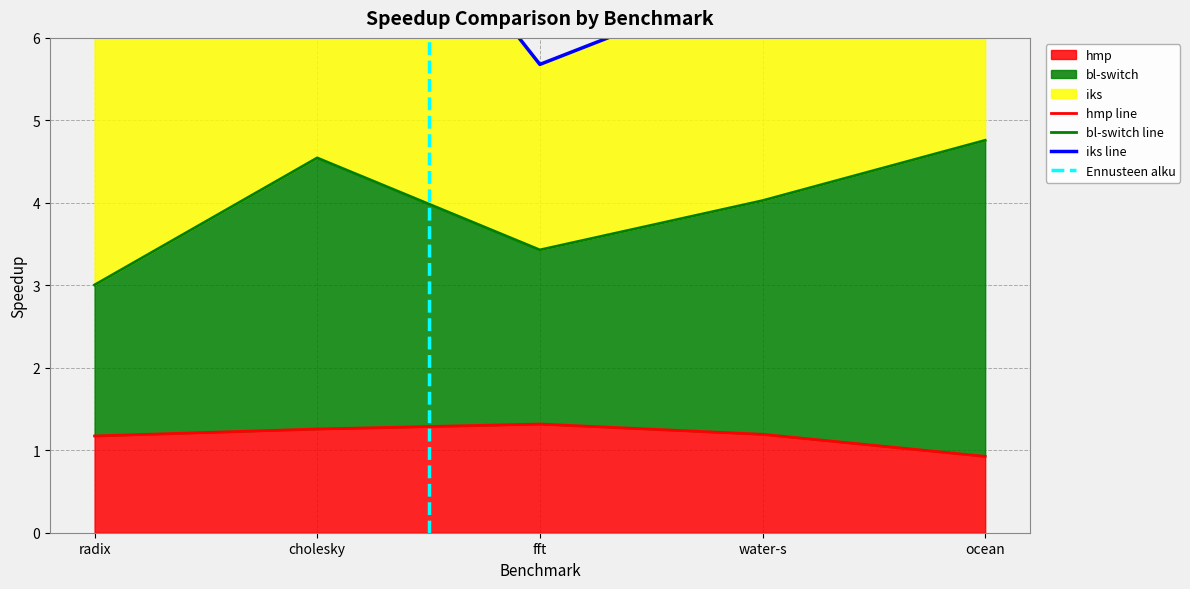

What is the label of the 3rd point from the left?

fft